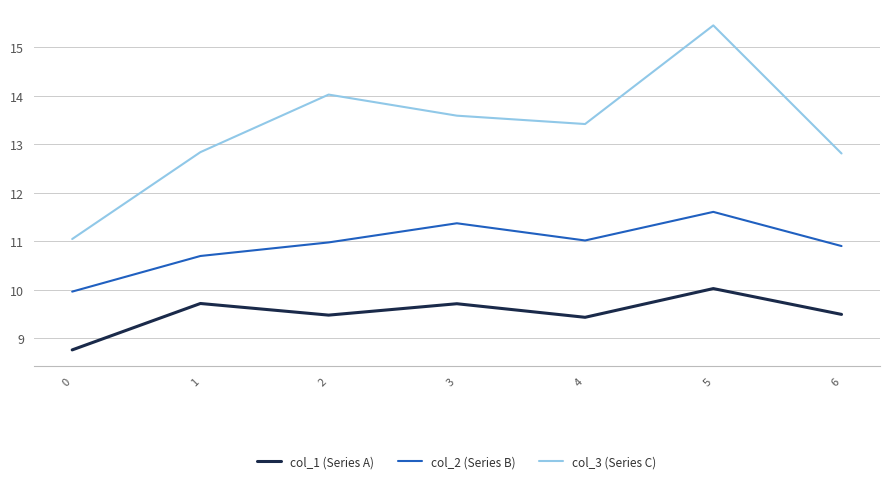

What is the difference between the maximum and second lowest values in the col_2 (Series B) series?

0.9